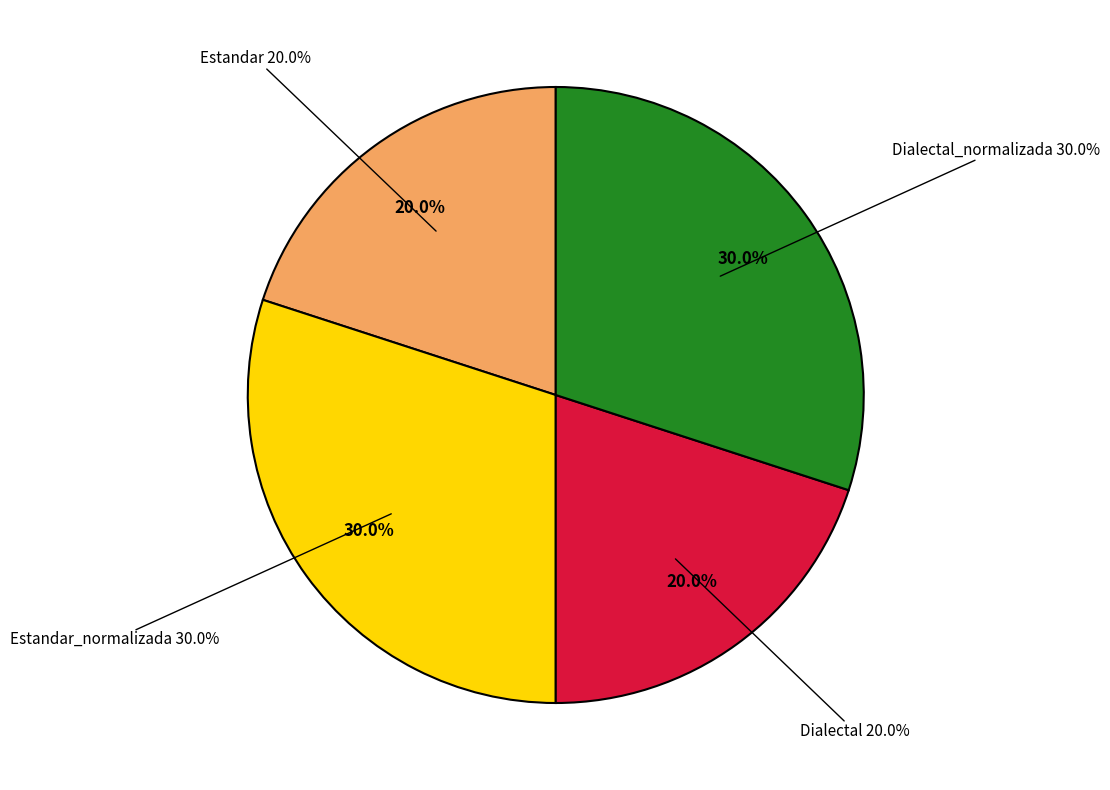

What portion of the pie excludes Estandar_normalizada?

70.0%